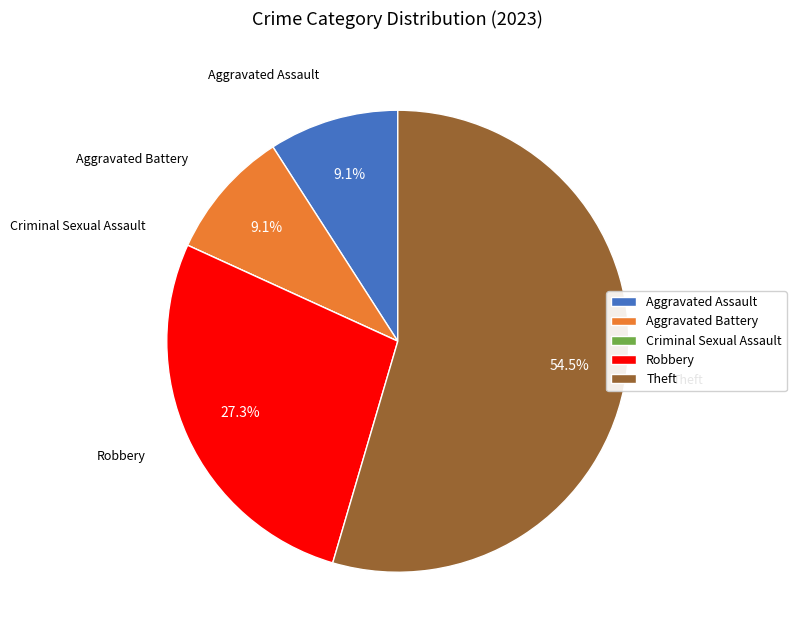

How much of the chart is everything except Robbery?

72.7%